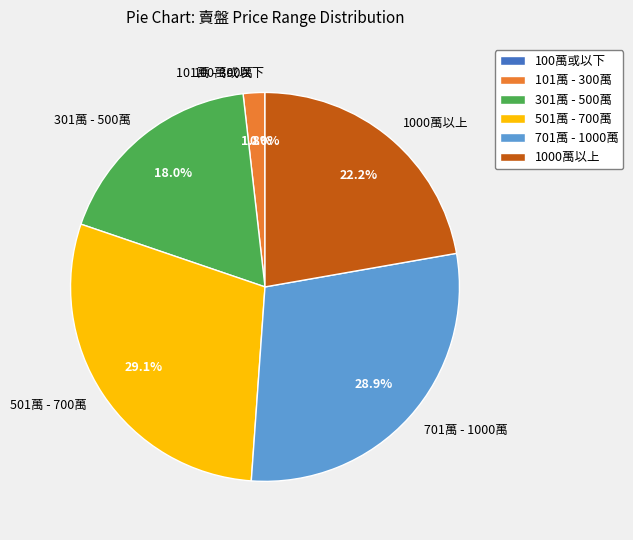

Which has a higher value, 701萬 - 1000萬 or 301萬 - 500萬?

701萬 - 1000萬